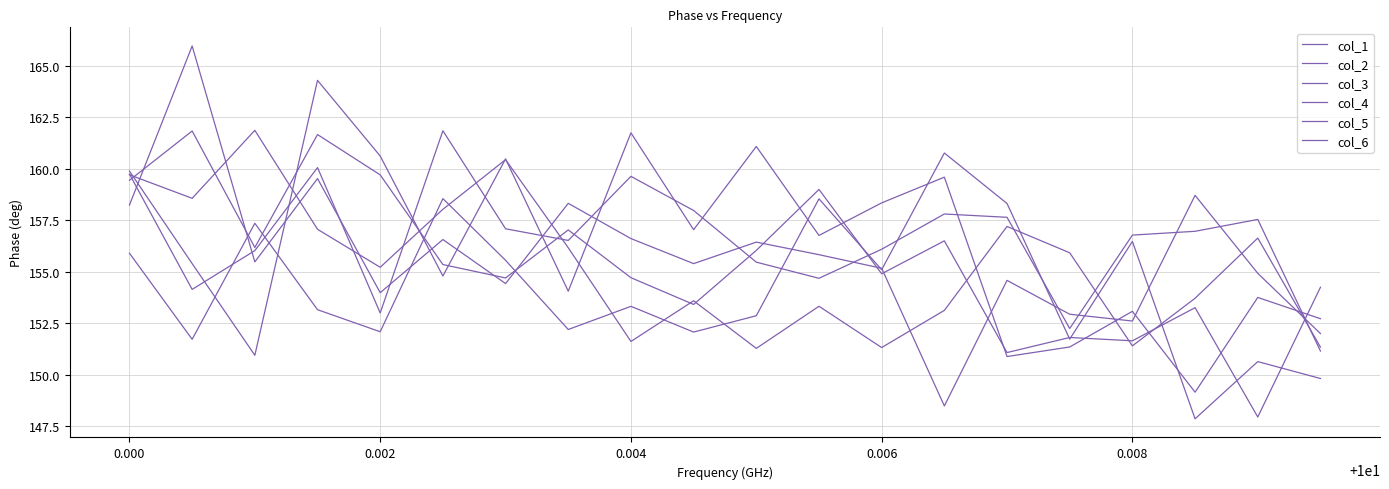

Does the chart have visible grid lines?

Yes